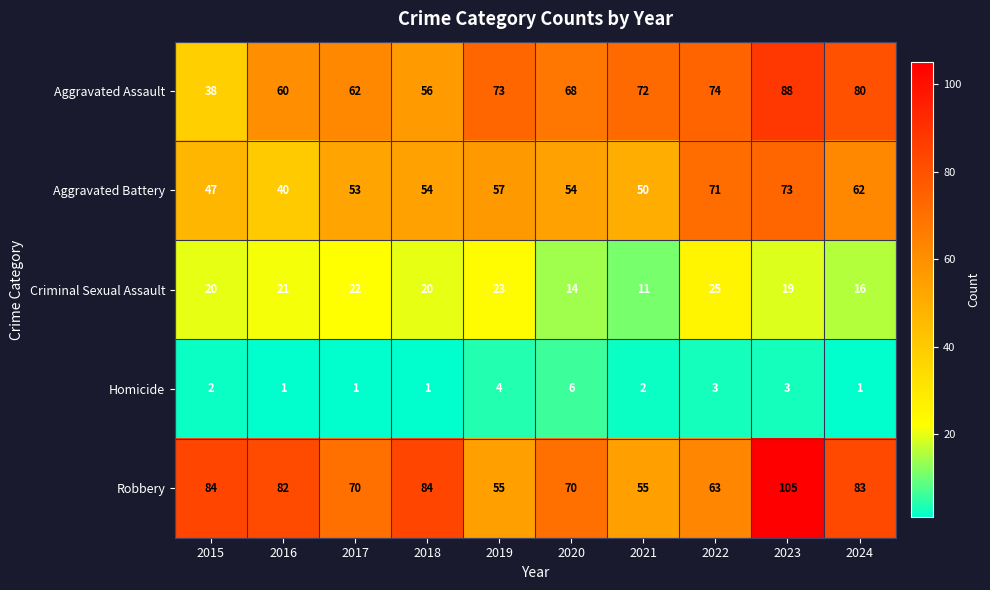

Rank the series at 2024 from highest to lowest value.

Robbery, Aggravated Assault, Aggravated Battery, Criminal Sexual Assault, Homicide